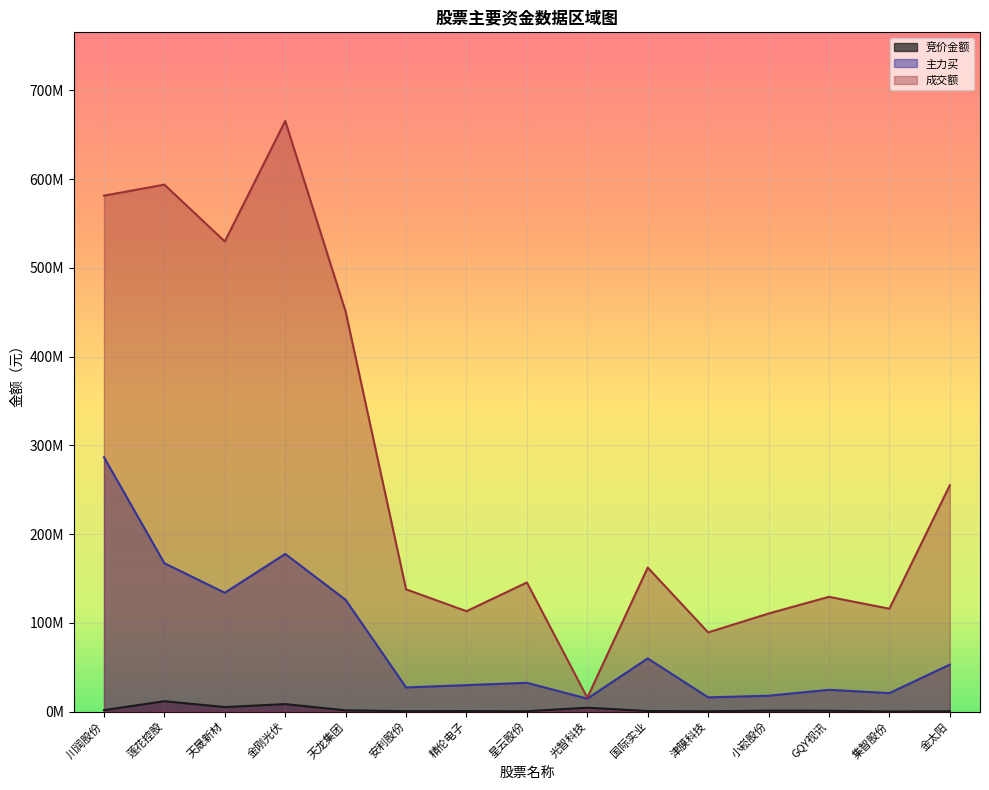

Rank the series by their maximum value, from highest to lowest.

成交额, 主力买, 竞价金额